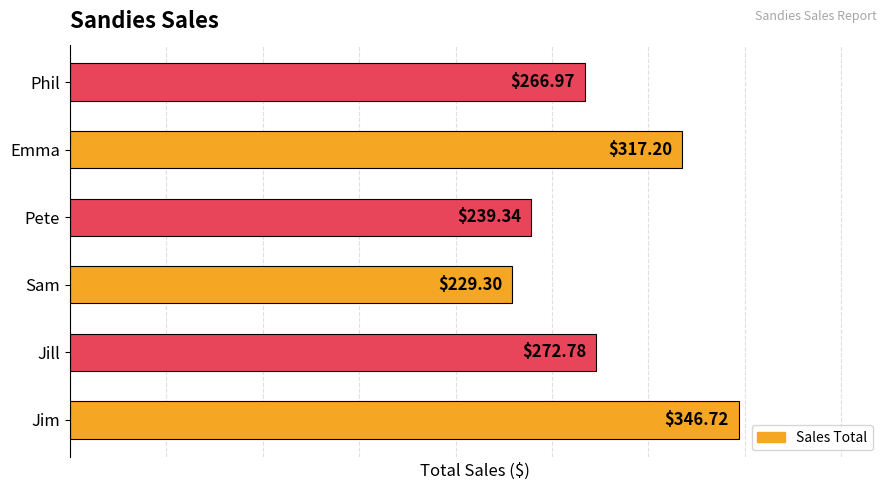

Where is the data nearest to the value 288?

Jill